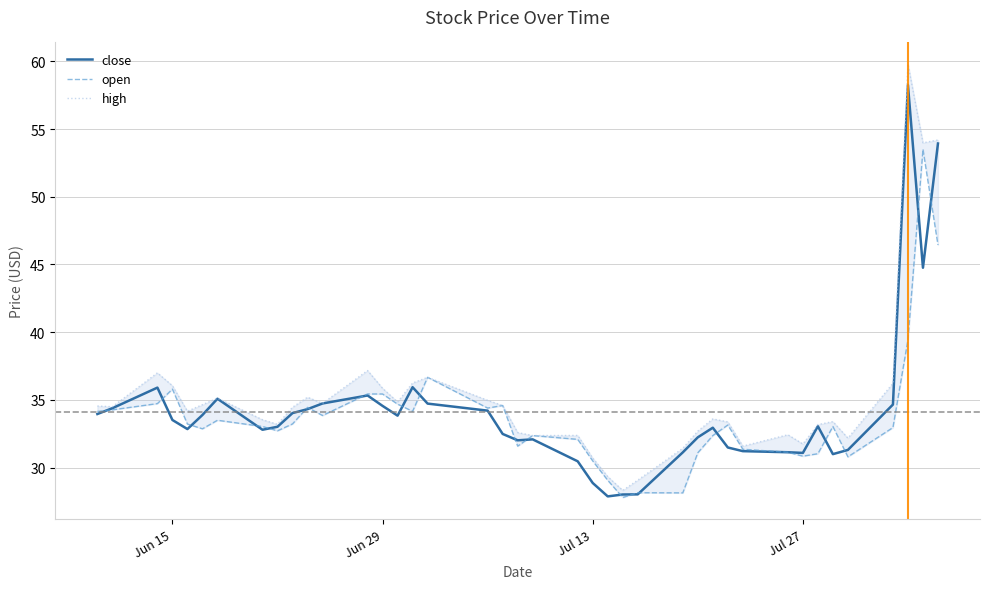

True or false: close has a value of 31.1 at Jul 27.

True